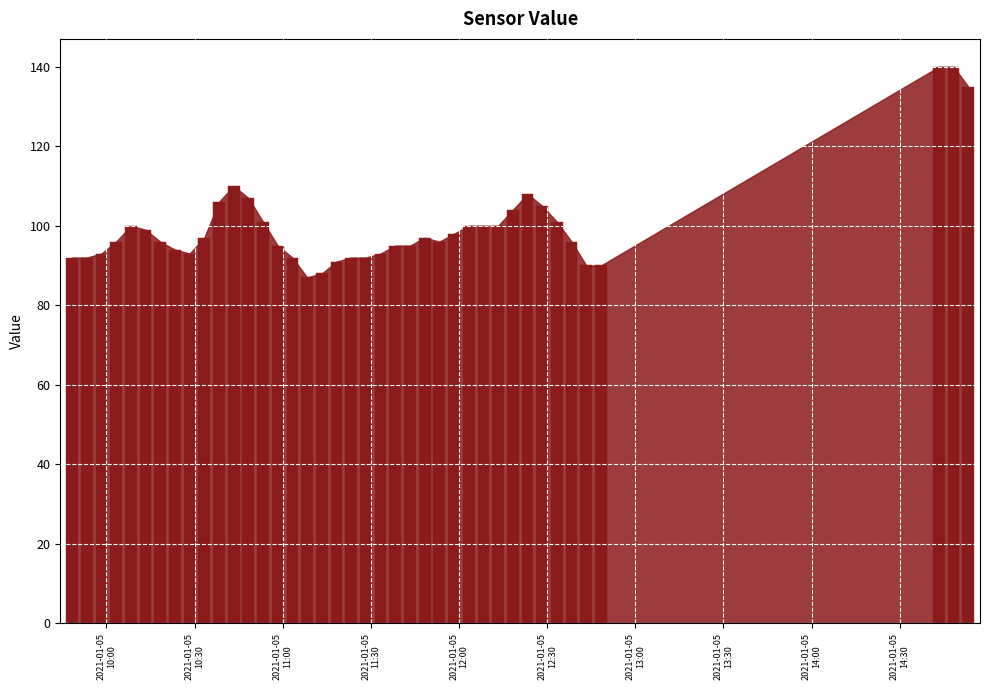

What is the sum of all values?

3996